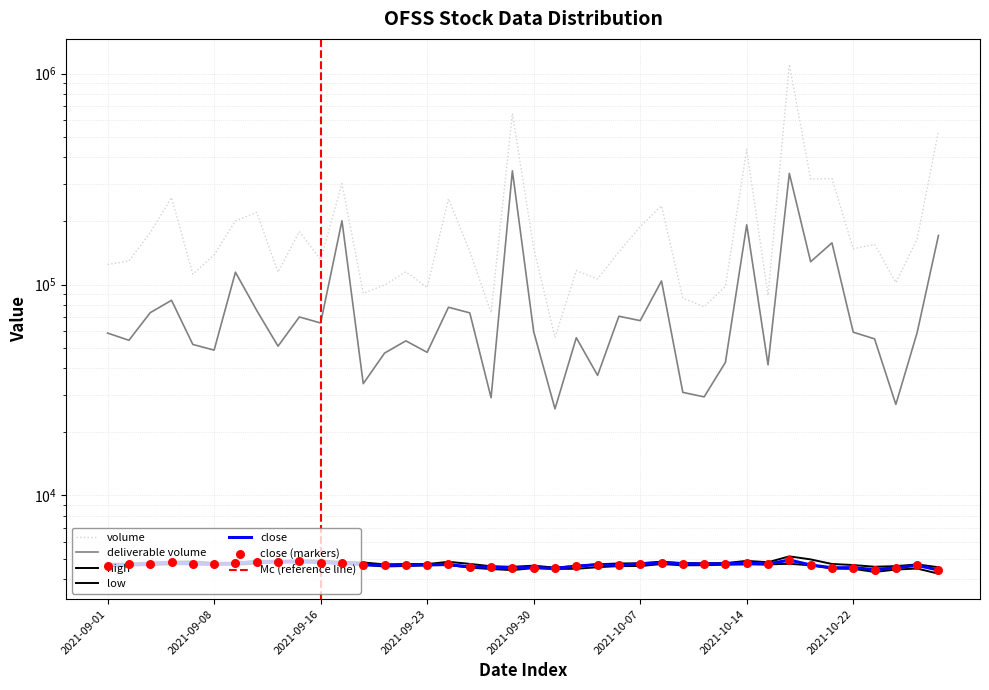

At how many categories does at least one series exceed 567690?

2